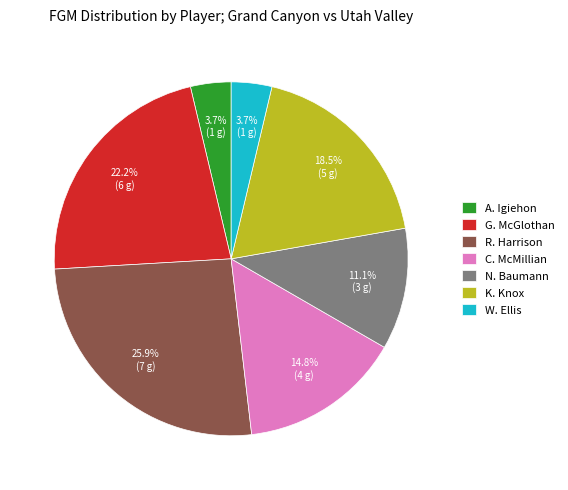

Is W. Ellis the majority of the pie?

No